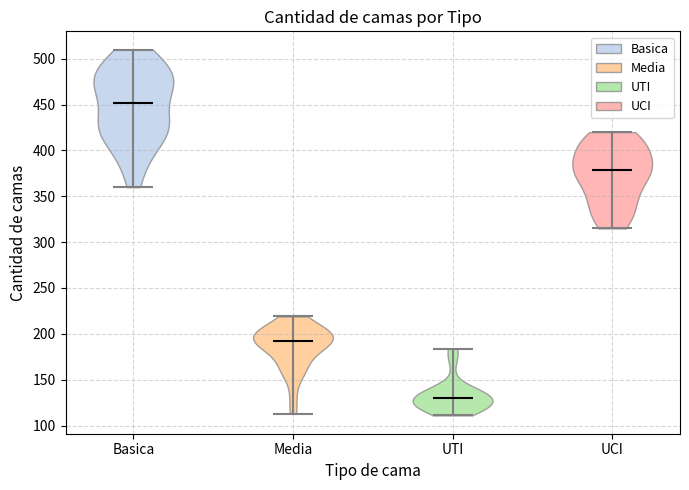

Reading left to right, read every violin against the y-axis: where its median line is, and the lowest and highest points it reaches. The values are not printed on the chart, so give them approximately, as read against the axis.

Basica: median line 450, lowest point 360, highest point 510
Media: median line 195, lowest point 115, highest point 220
UTI: median line 130, lowest point 110, highest point 185
UCI: median line 380, lowest point 315, highest point 420